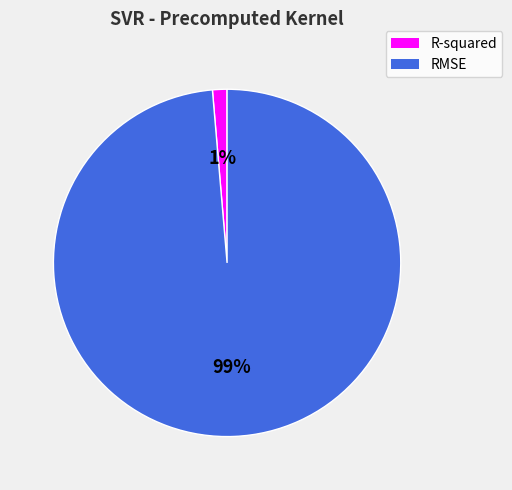

To the nearest percent, what is the combined percentage of R-squared and RMSE?

100%